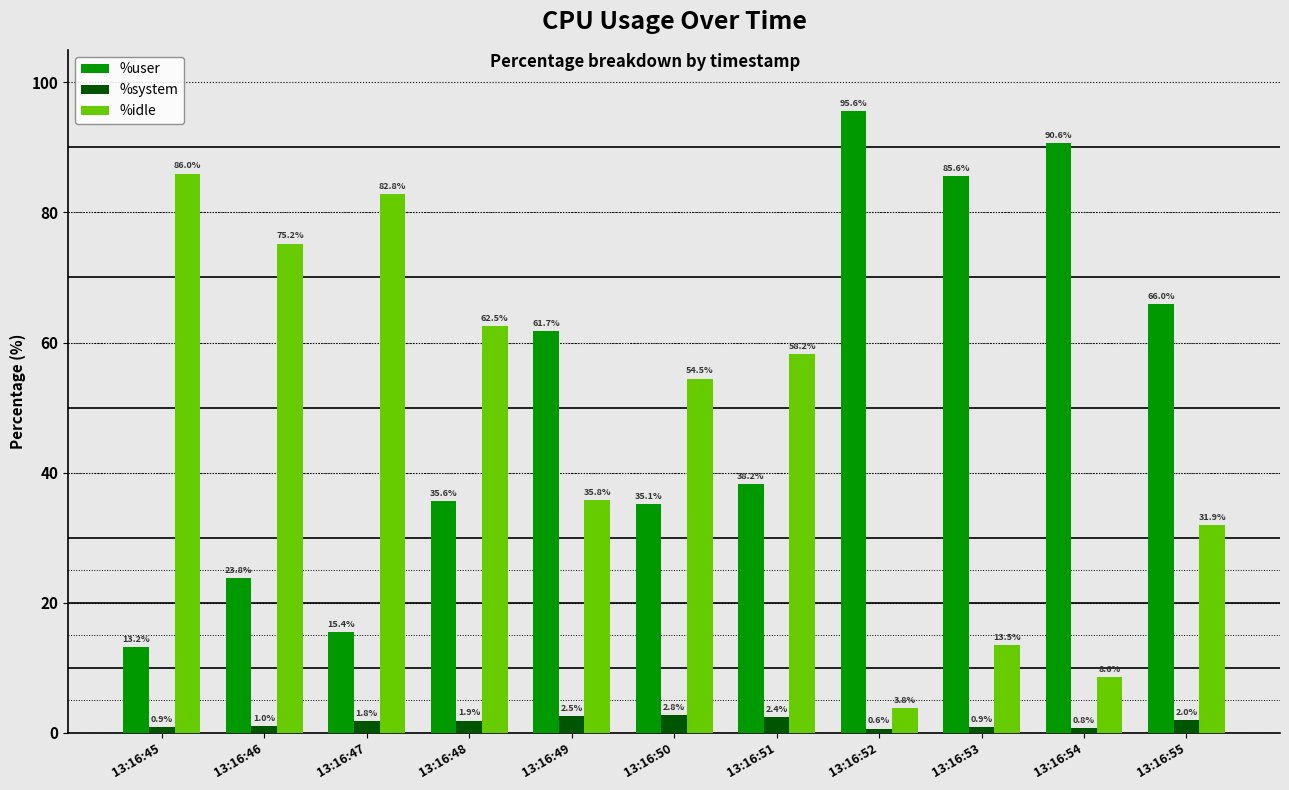

Reading left to right, transcribe all the data shown in this chart.

%user: 13.2	23.8	15.4	35.6	61.7	35.1	38.2	95.6	85.6	90.6	66.0
%system: 0.9	1.0	1.8	1.9	2.5	2.8	2.4	0.6	0.9	0.8	2.0
%idle: 86.0	75.2	82.8	62.5	35.8	54.5	58.2	3.8	13.5	8.6	31.9